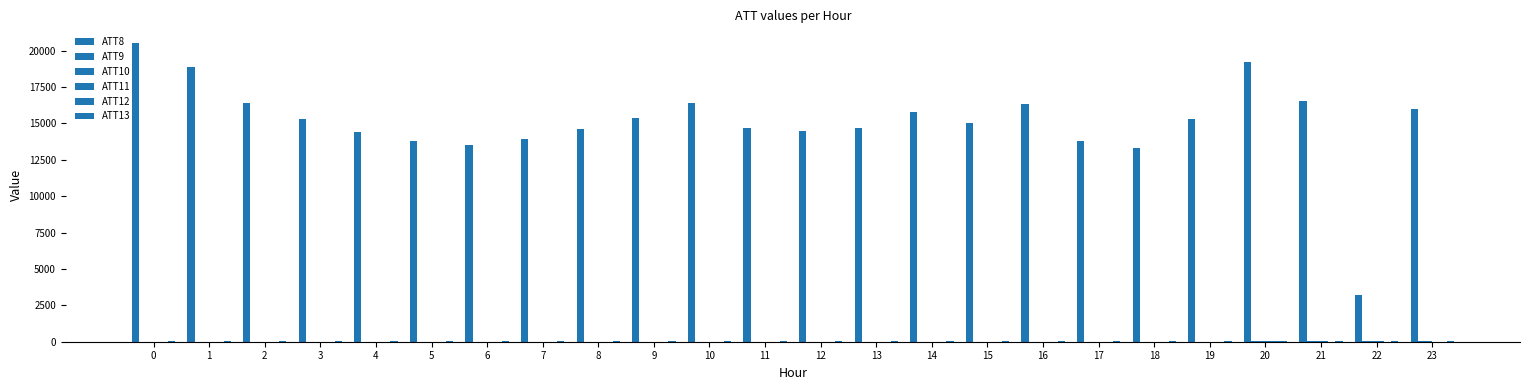

At how many categories does at least one series exceed 5668?

23